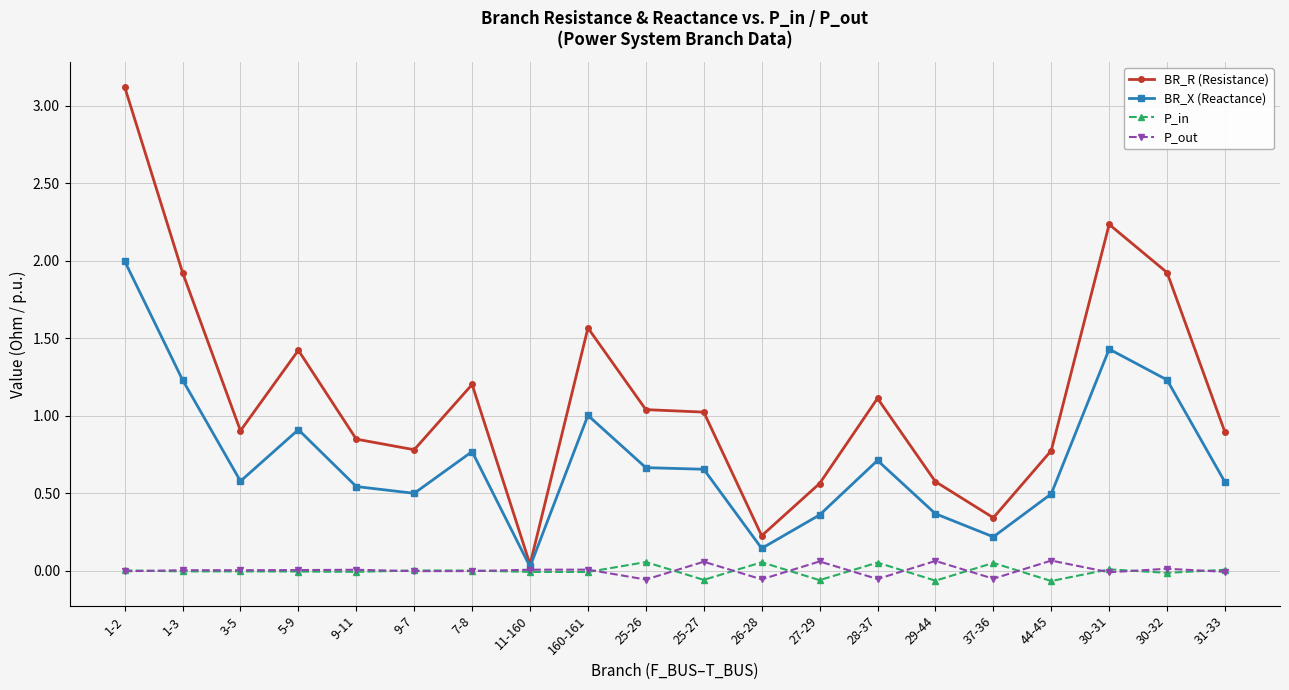

True or false: BR_X (Reactance) has more than 2 points higher than both neighbors.

True